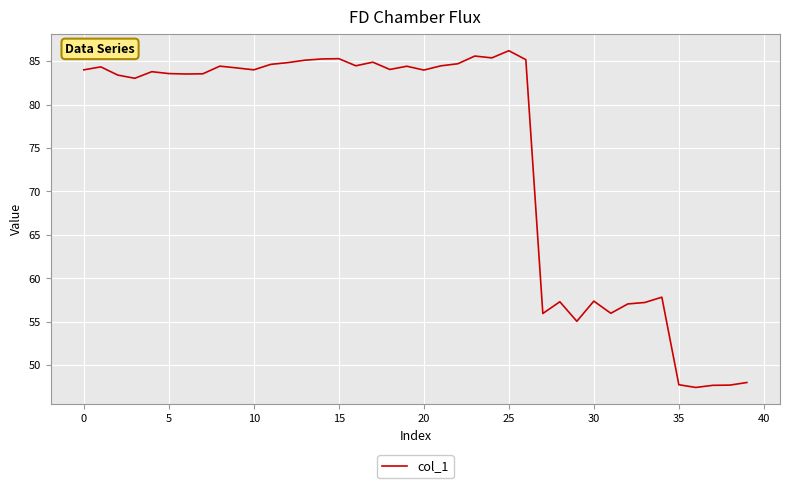

What is the smallest value displayed?

47.4